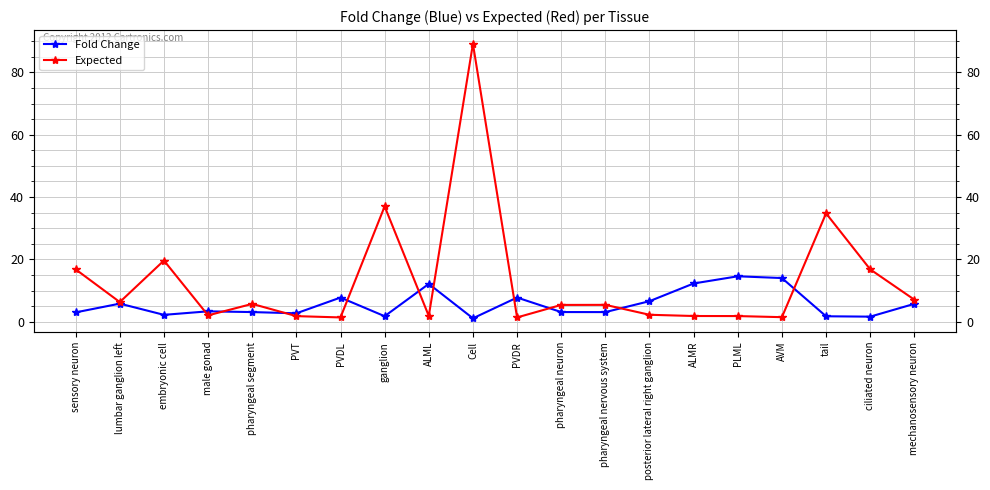

Rank the series at ciliated neuron from highest to lowest value.

Expected, Fold Change